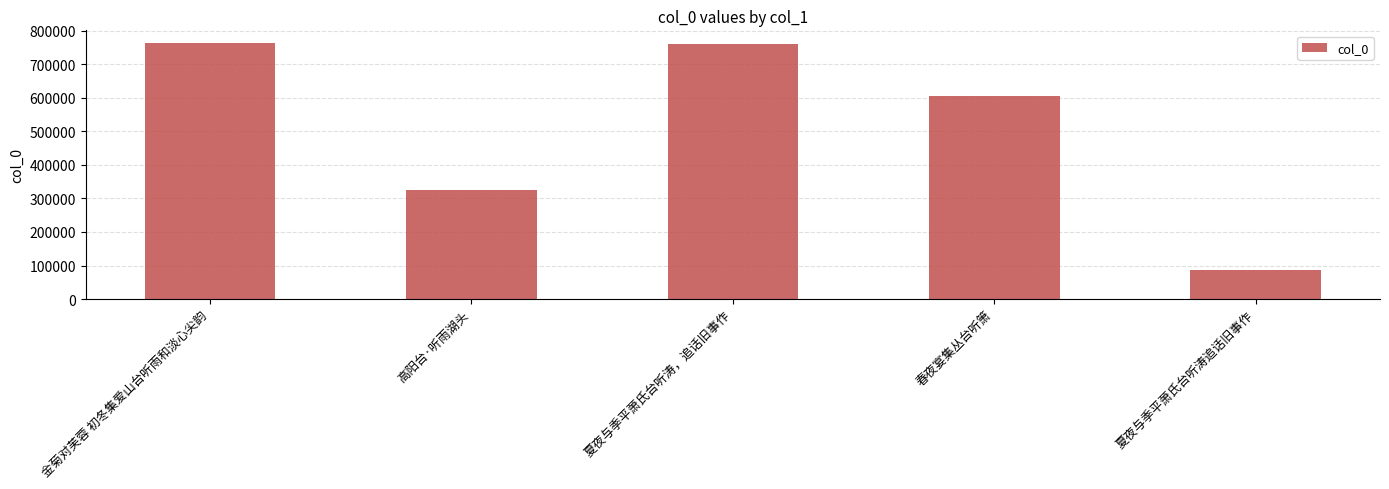

True or false: the data shows 373955 at 金菊对芙蓉 初冬集爱山台听雨和淡心尖韵.

False